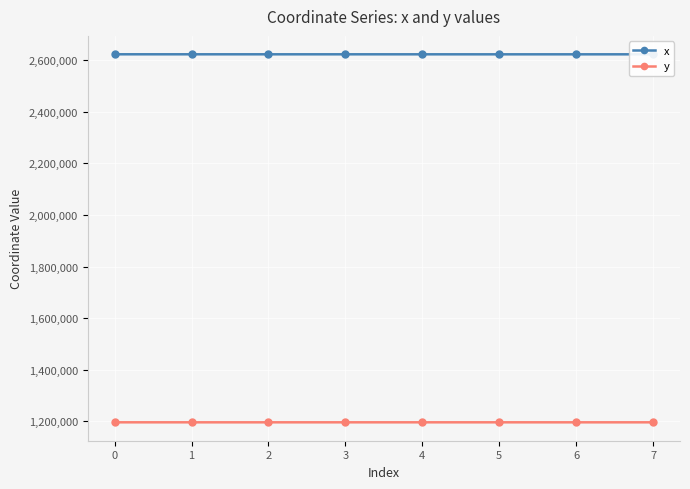

Rank the series by their average value, from highest to lowest.

x, y